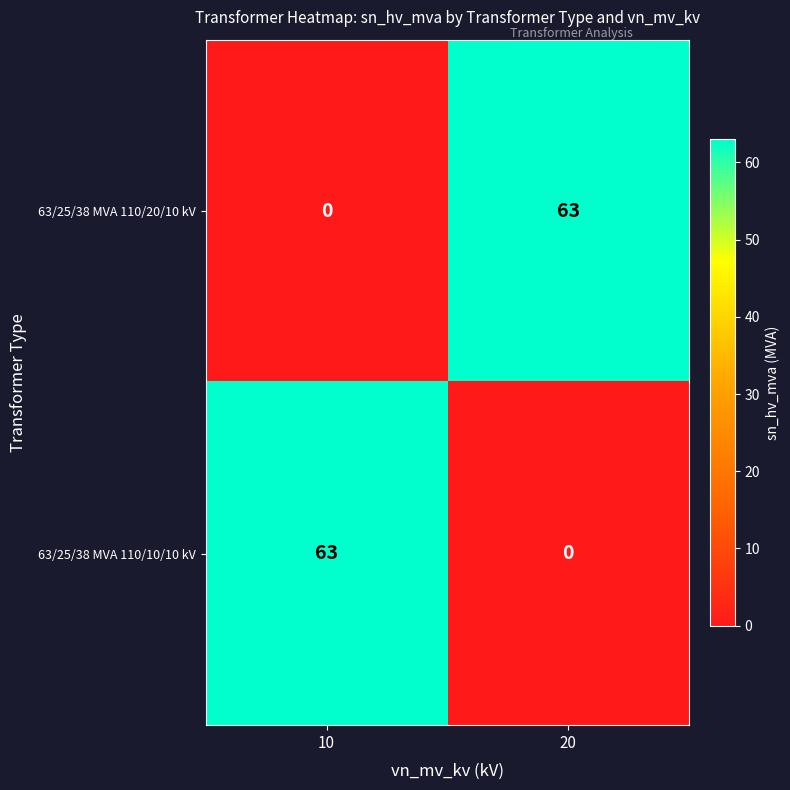

What is the average value of the 63/25/38 MVA 110/10/10 kV series?

32